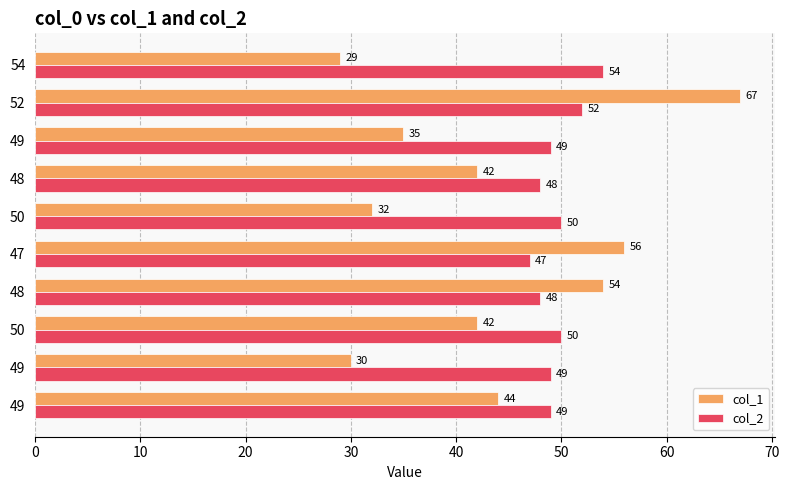

What are all the series names shown in the legend?

col_1, col_2